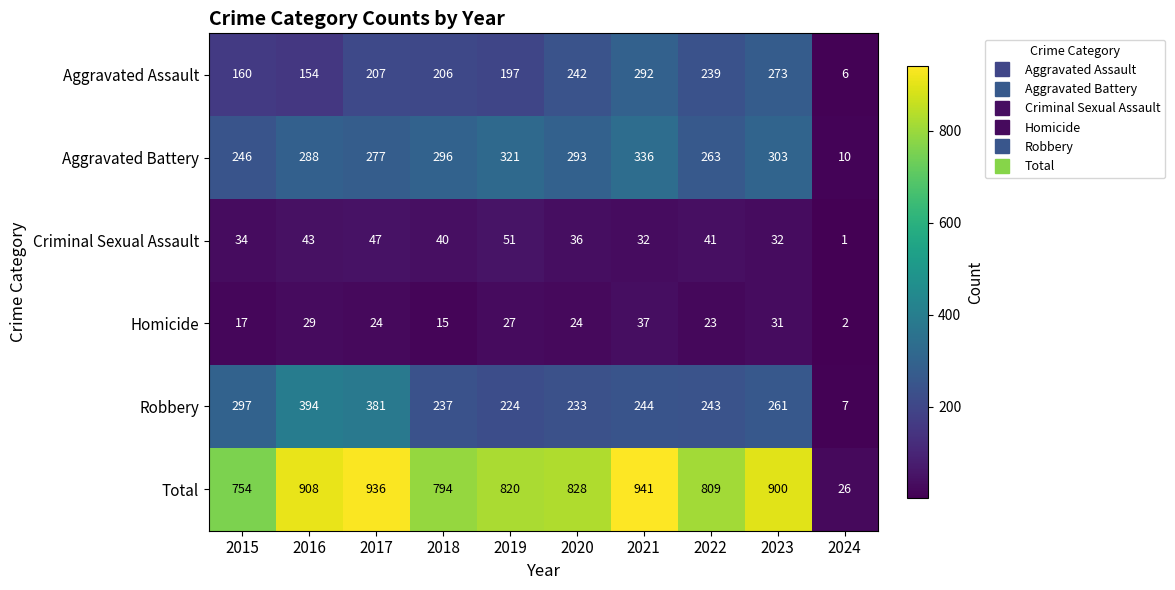

Which series has the largest total across all categories?

Total